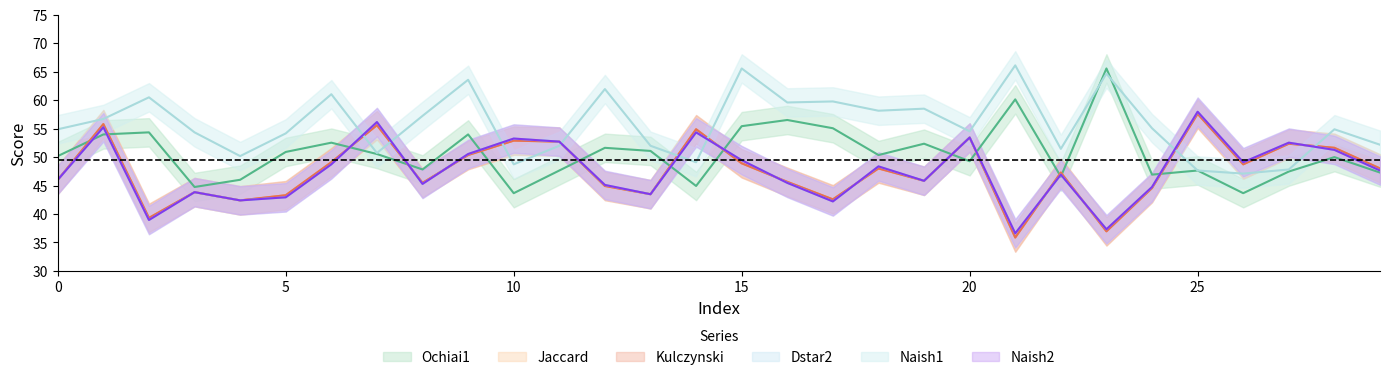

At 9, list the series in order from largest to smallest.

Naish1, Ochiai1, Dstar2, Naish2, Jaccard, Kulczynski